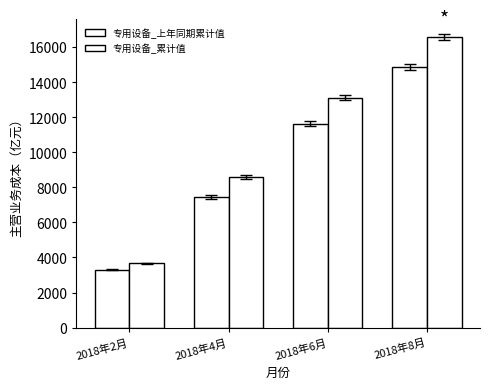

How many values in the 专用设备_上年同期累计值 series are below 11621?

2